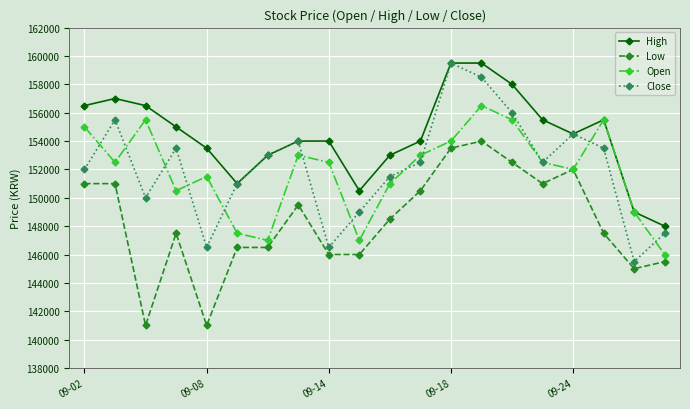

In High, how many points are lower than both neighbors (excluding endpoints)?

3